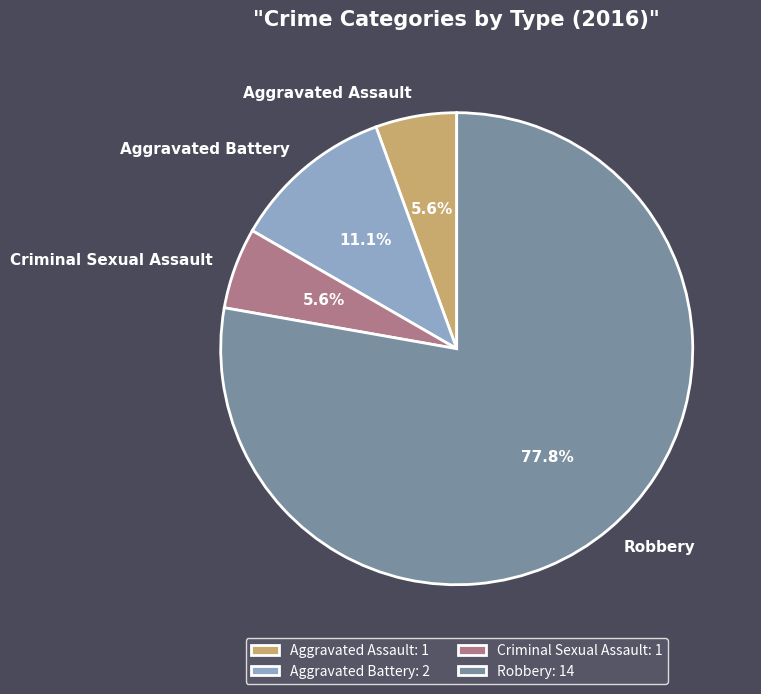

What percentage is the Robbery slice, to the nearest percent?

78%